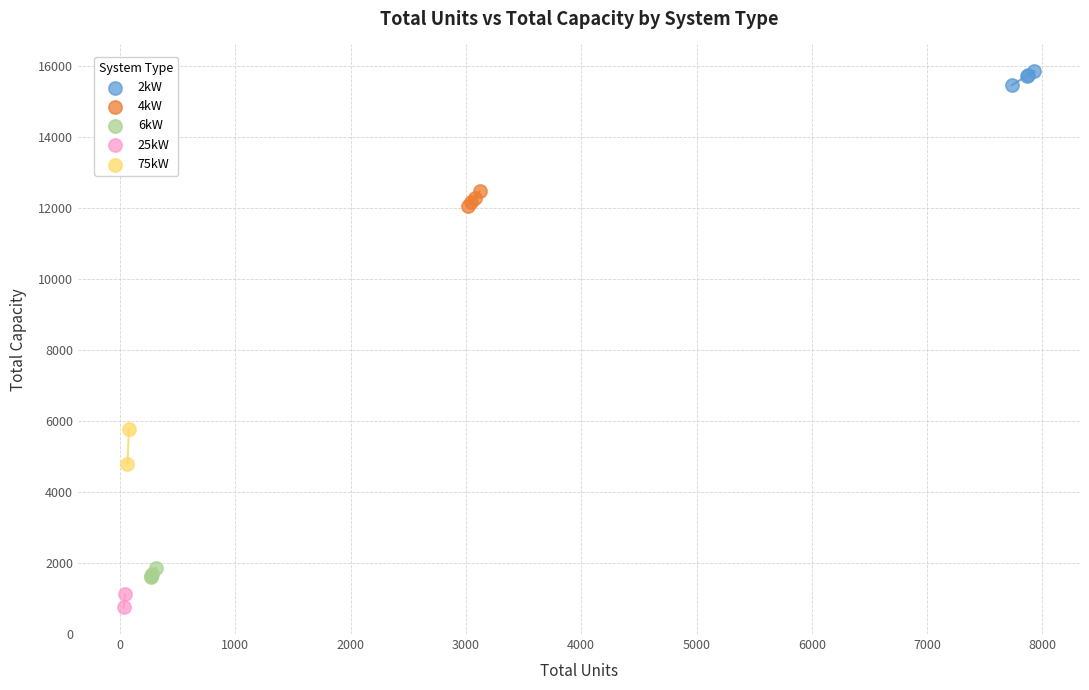

What are all the series names shown in the legend?

2kW, 4kW, 6kW, 25kW, 75kW